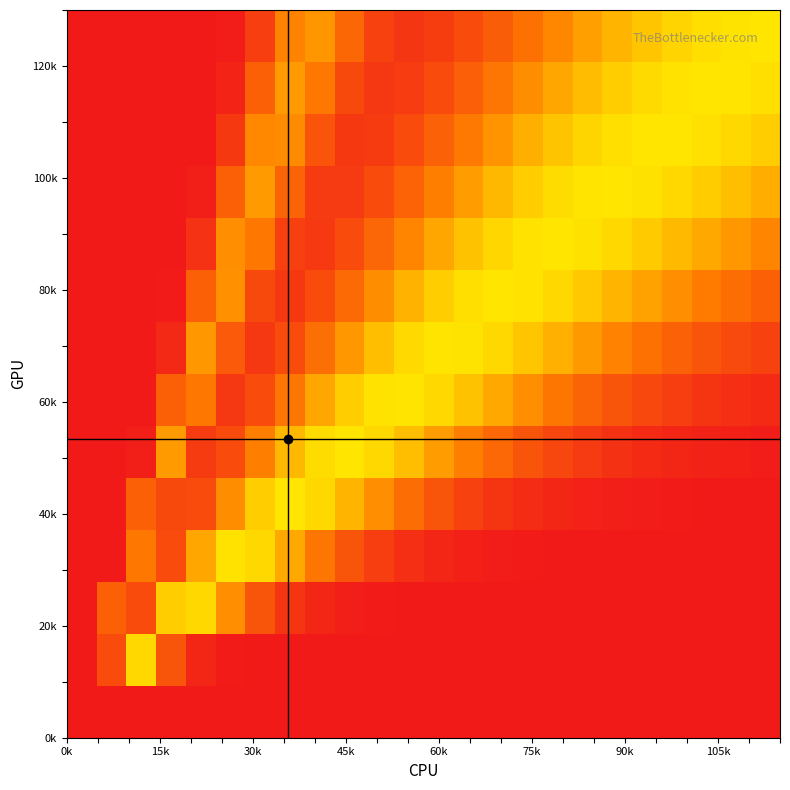

Count the number of data series in this chart.

14